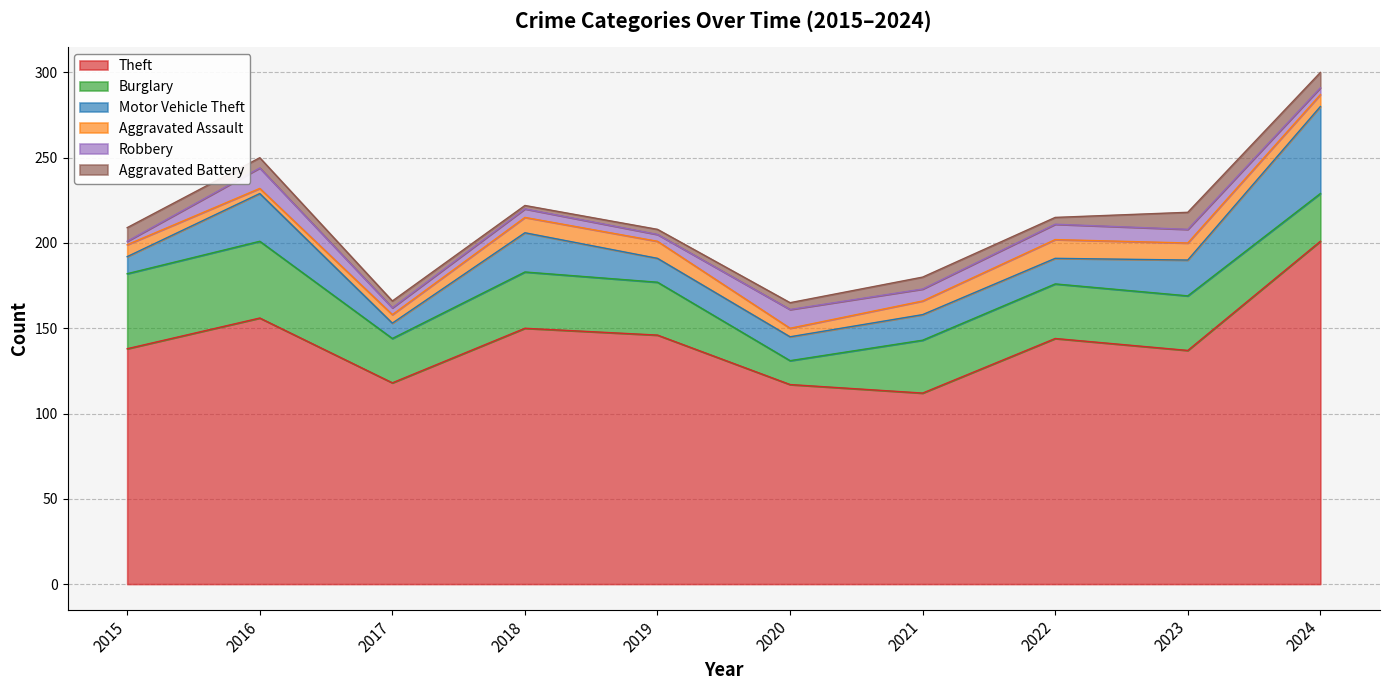

Reading right to left, what are all the values shown in this chart?

Theft: 201	137	144	112	117	146	150	118	156	138
Burglary: 28	32	32	31	14	31	33	26	45	44
Motor Vehicle Theft: 51	21	15	15	14	14	23	9	28	10
Aggravated Assault: 7	10	11	8	5	10	9	5	3	7
Robbery: 4	8	9	7	11	4	5	4	12	2
Aggravated Battery: 9	10	4	7	4	3	2	4	6	8